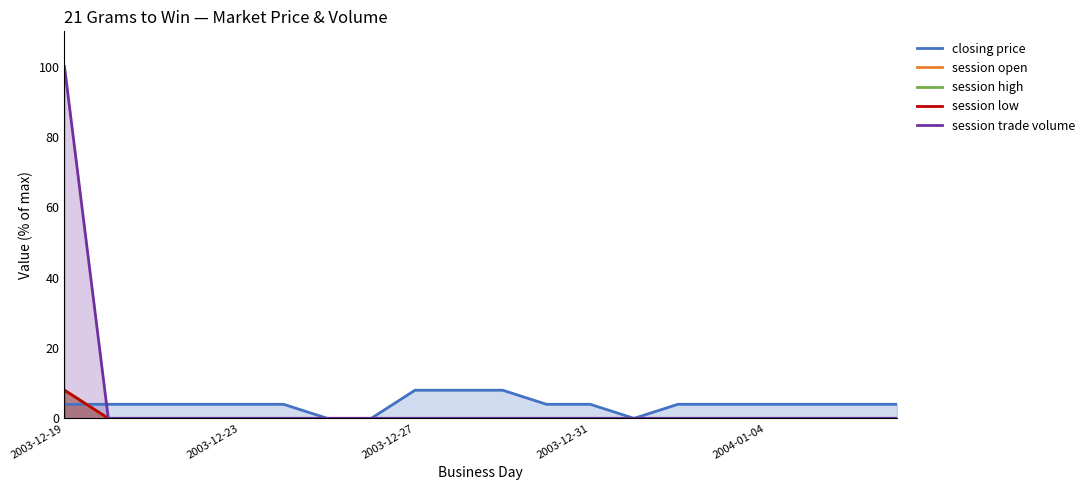

How many lines are shown in the chart?

5